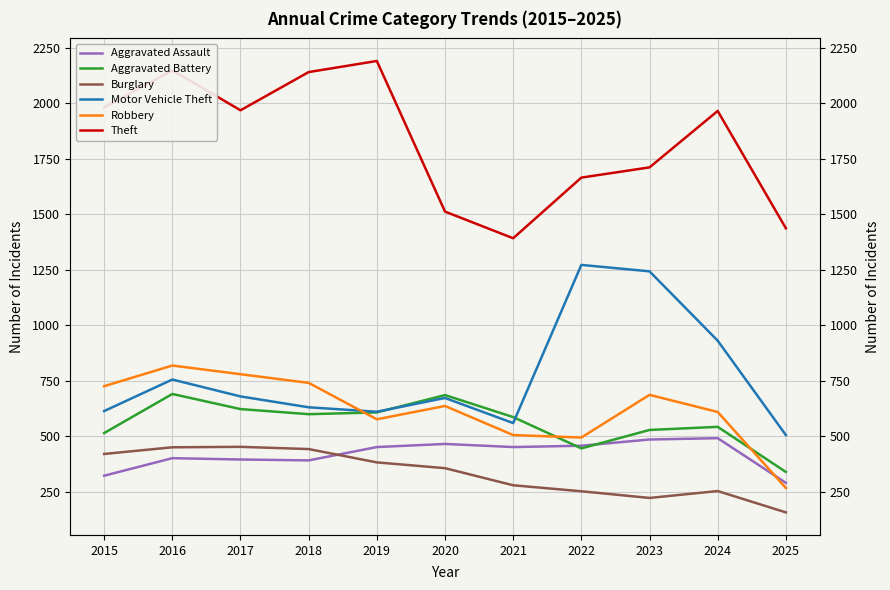

Between 2020 and 2024, which series saw the biggest shift?

Theft